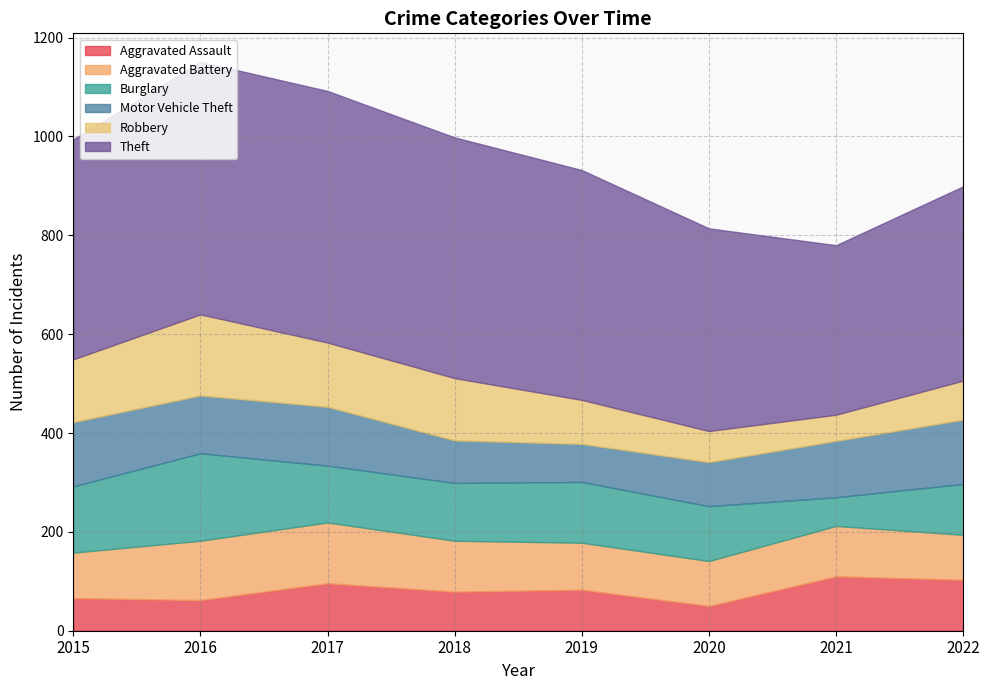

True or false: Robbery has a value of 52 at 2018.

False